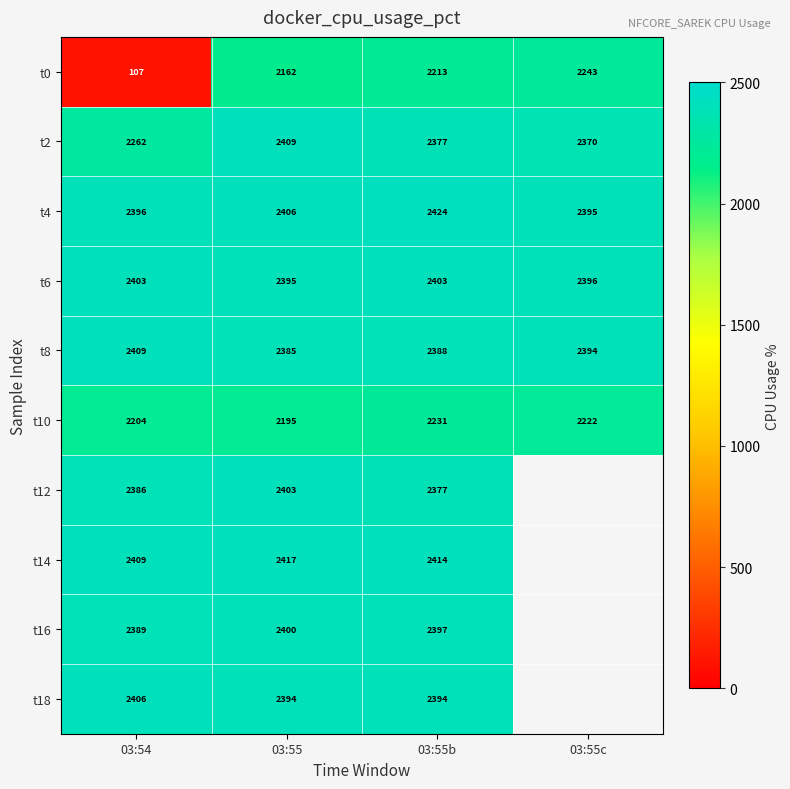

Is the value of t16 at 03:54 greater than the value of t6 at 03:55b?

No